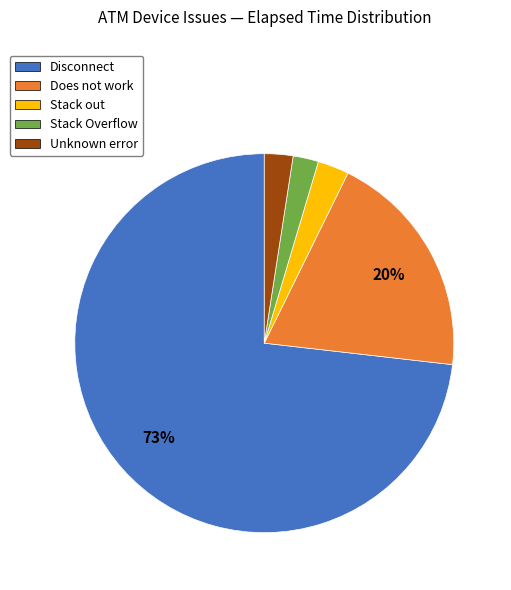

True or false: Stack out accounts for 3% of the total.

True